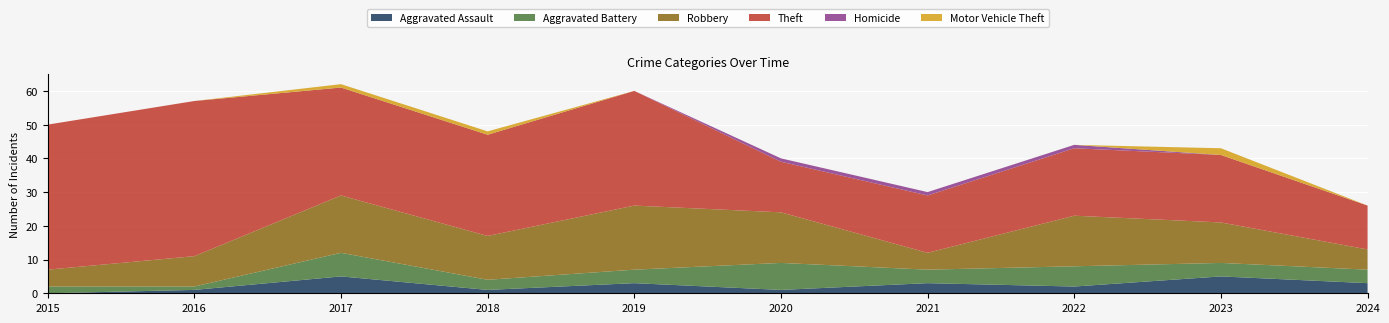

Reading left to right, what are all the values shown in this chart?

Aggravated Assault: 0	1	5	1	3	1	3	2	5	3
Aggravated Battery: 2	1	7	3	4	8	4	6	4	4
Robbery: 5	9	17	13	19	15	5	15	12	6
Theft: 43	46	32	30	34	15	17	20	20	13
Homicide: 0	0	0	0	0	1	1	1	0	0
Motor Vehicle Theft: 0	0	1	1	0	0	0	0	2	0